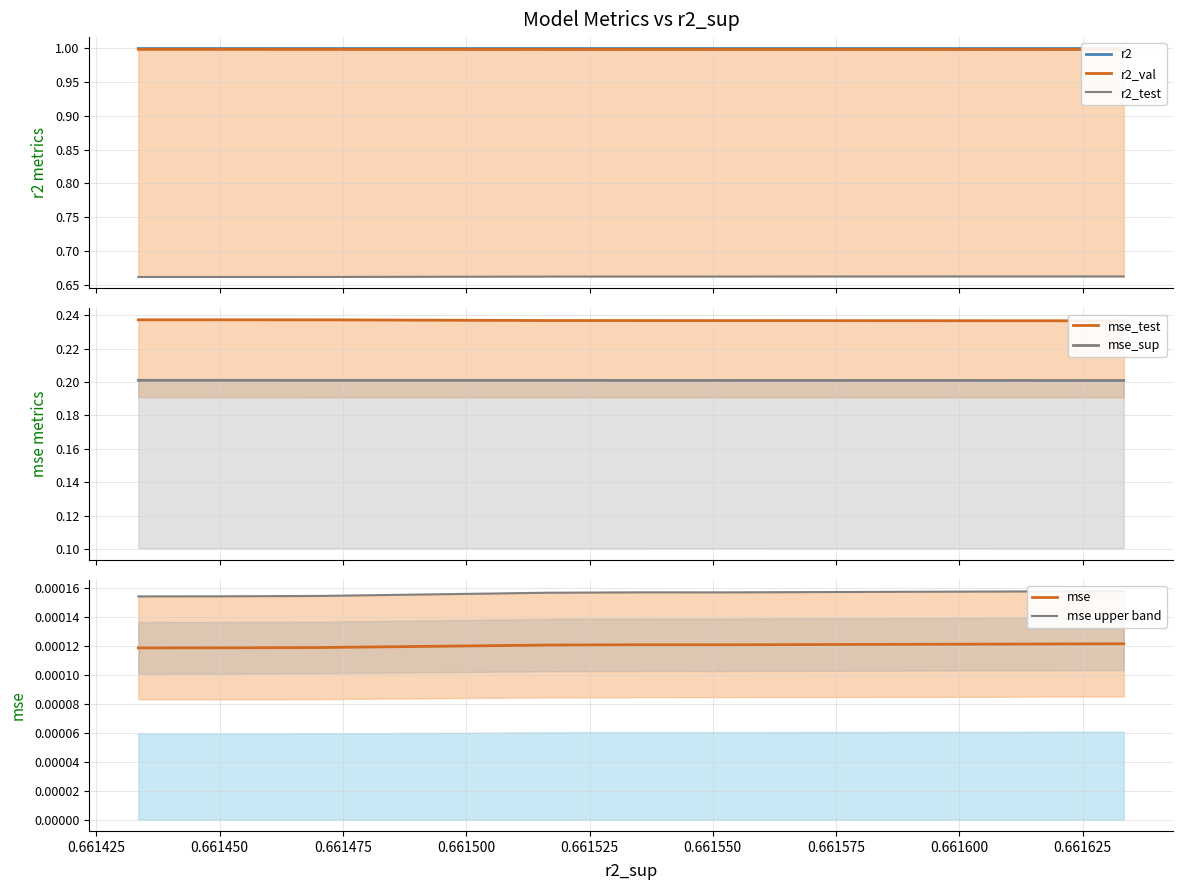

Reading left to right, list all the values displayed in this chart.

r2: 1.0	1.0	1.0	1.0	1.0	1.0	1.0	1.0	1.0	1.0
r2_test: 0.7	0.7	0.7	0.7	0.7	0.7	0.7	0.7	0.7	0.7
r2_val: 1.0	1.0	1.0	1.0	1.0	1.0	1.0	1.0	1.0	1.0
mse: 0.0	0.0	0.0	0.0	0.0	0.0	0.0	0.0	0.0	0.0
mse_sup: 0.2	0.2	0.2	0.2	0.2	0.2	0.2	0.2	0.2	0.2
mse_test: 0.2	0.2	0.2	0.2	0.2	0.2	0.2	0.2	0.2	0.2